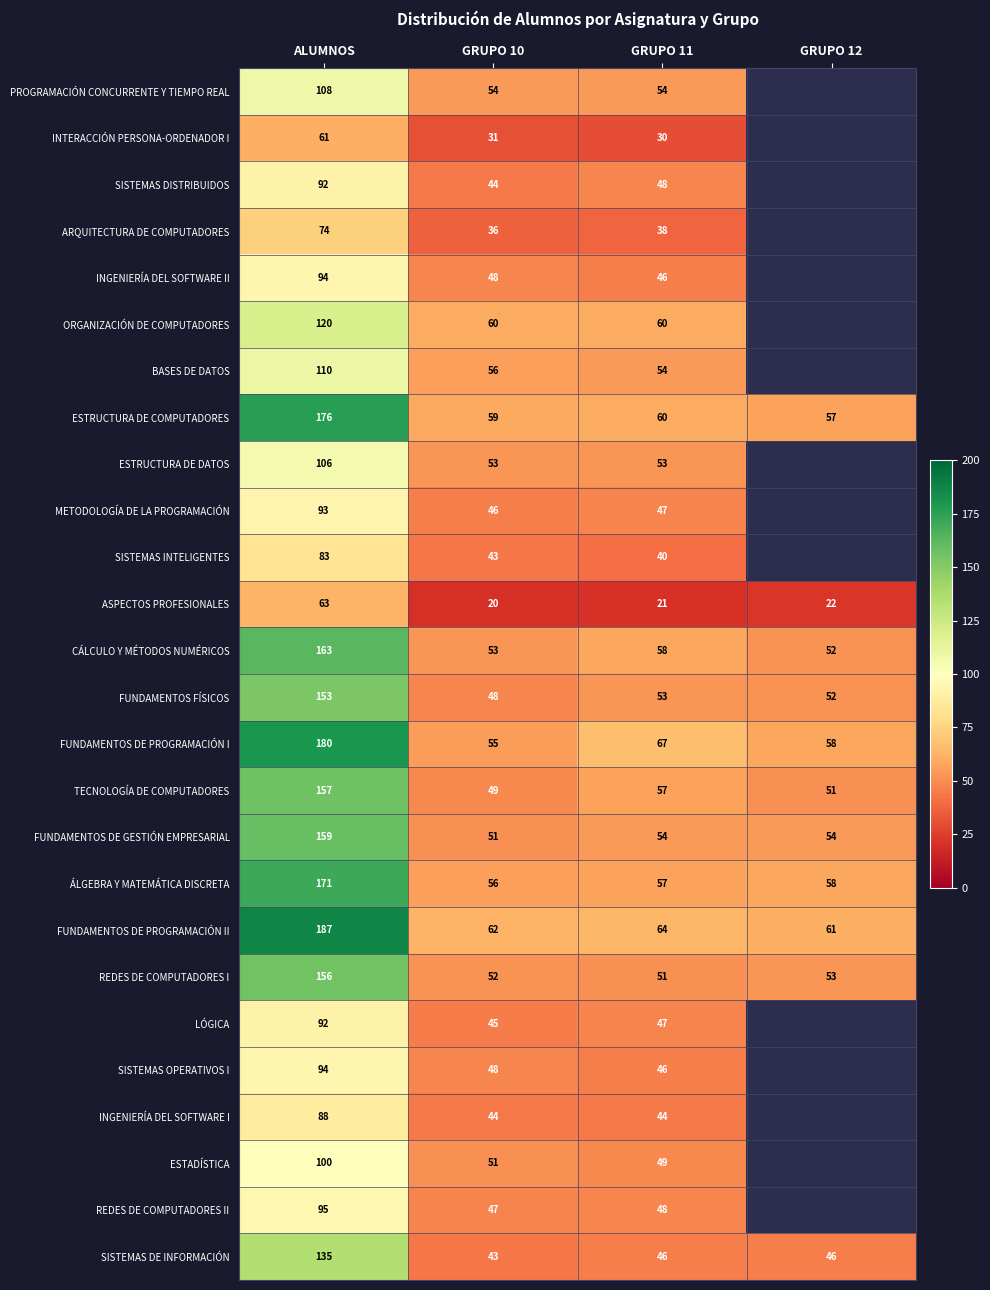

True or false: ESTADÍSTICA has a value of 21 at GRUPO 11.

False